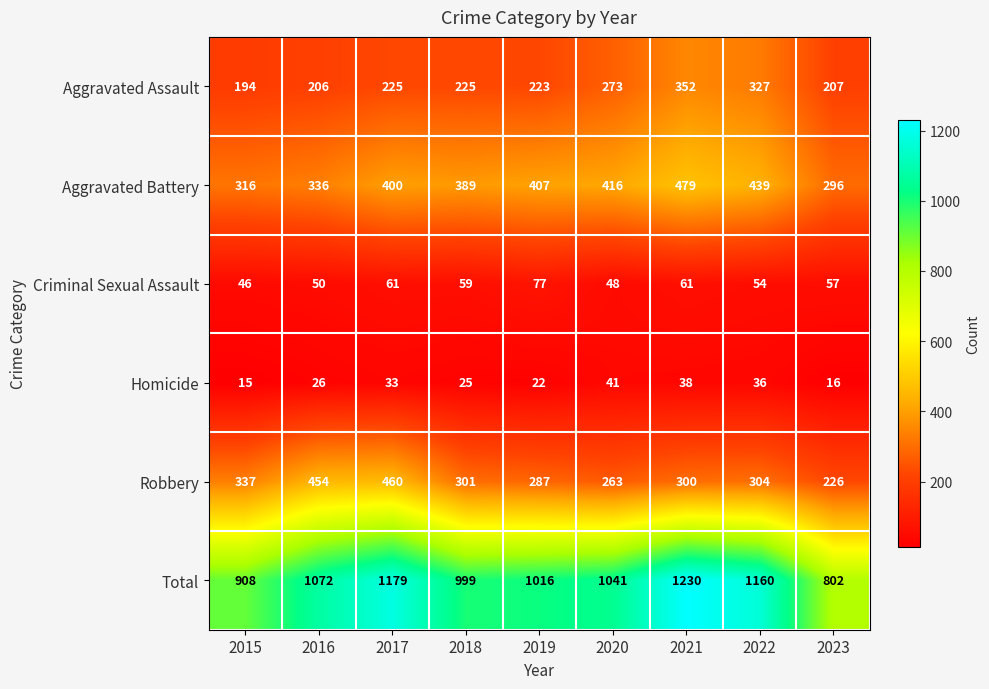

The value of Aggravated Assault at 2017 is 137. True or false?

False